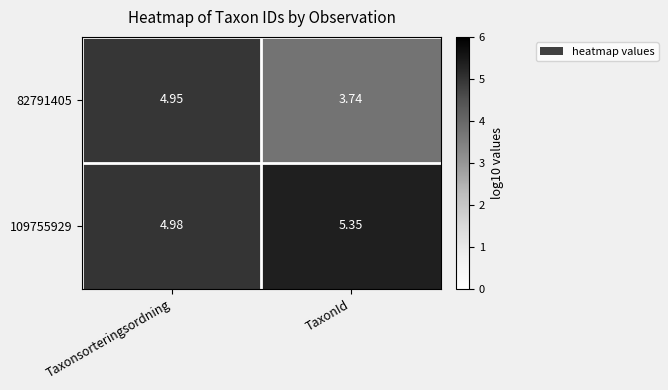

Which series has the widest spread of values?

82791405